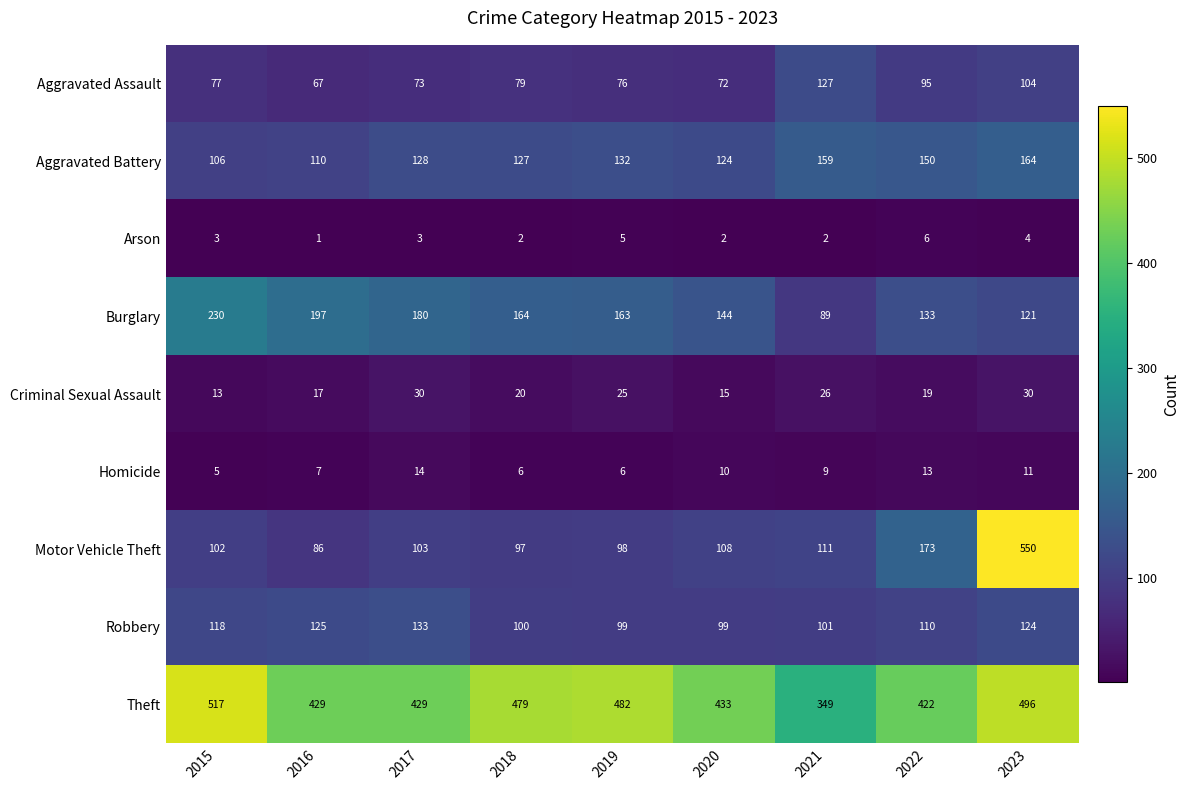

What is the difference between the Aggravated Battery values at 2017 and 2015?

22